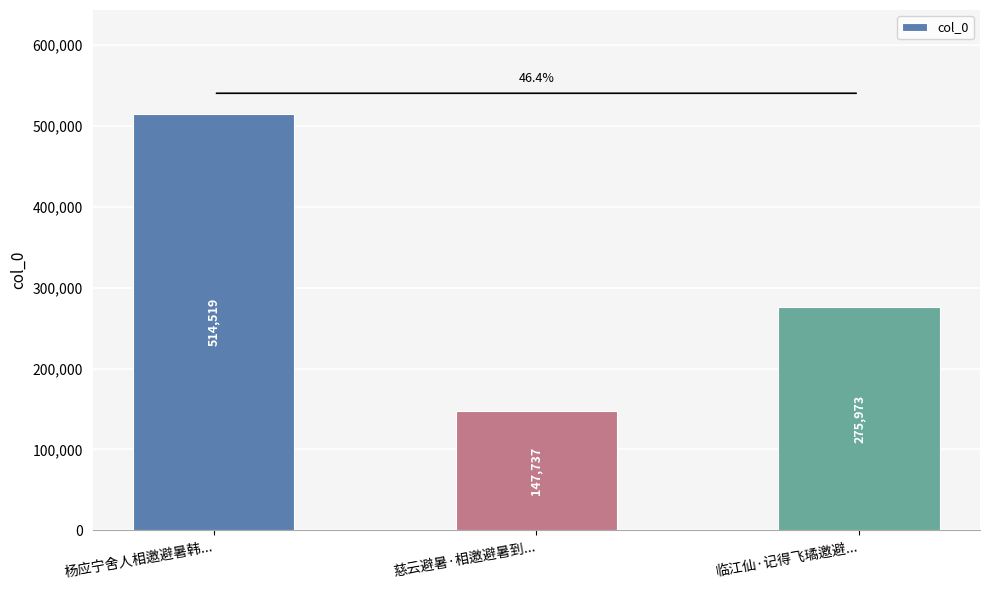

What is the greatest value displayed?

514519